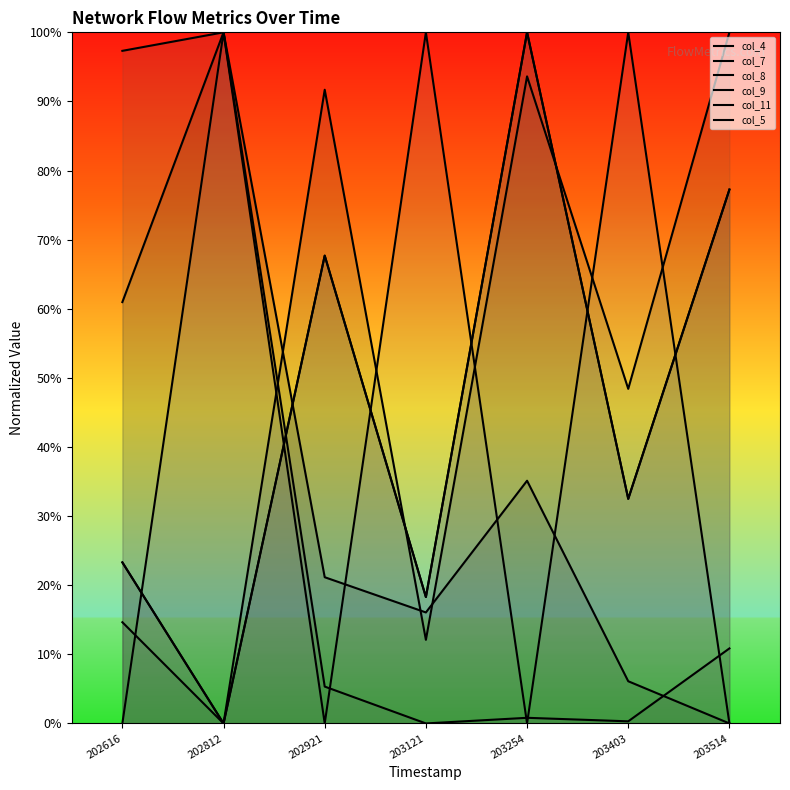

Reading left to right, what are all the values shown in this chart?

col_4: 61.0	100.0	21.2	16.1	35.1	6.1	0.0
col_7: 23.3	0.0	67.7	18.3	100.0	32.5	77.3
col_8: 14.6	0.0	91.7	12.1	93.6	48.4	100.0
col_9: 97.3	100.0	5.3	0.0	0.8	0.3	10.9
col_11: 23.3	0.0	67.7	18.3	100.0	32.5	77.3
col_5: 0.0	100.0	0.0	100.0	0.0	100.0	0.0